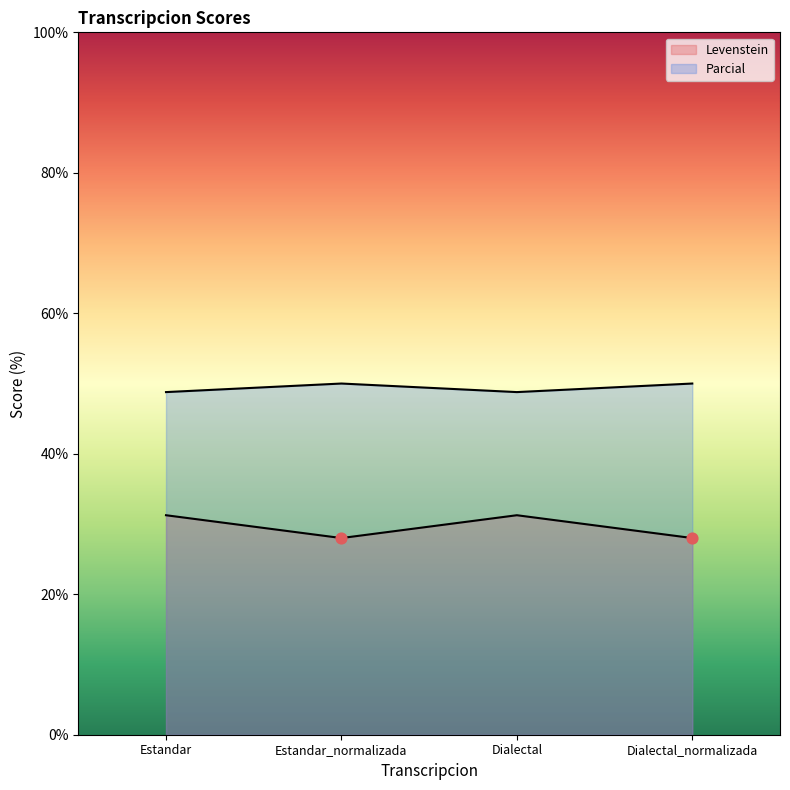

What is the total value across all series at Estandar?

80.0